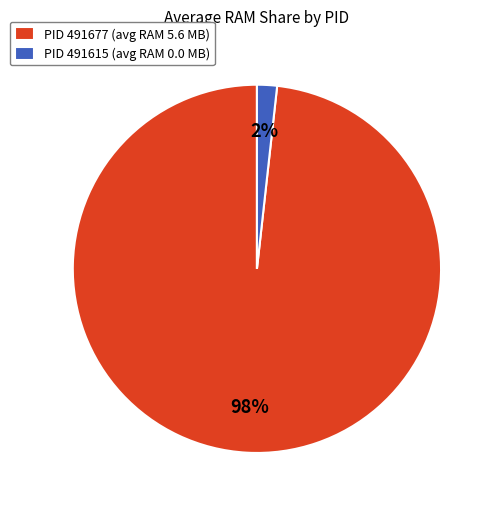

The PID 491677 (avg RAM 5.6 MB) slice represents 98% of the pie. True or false?

True